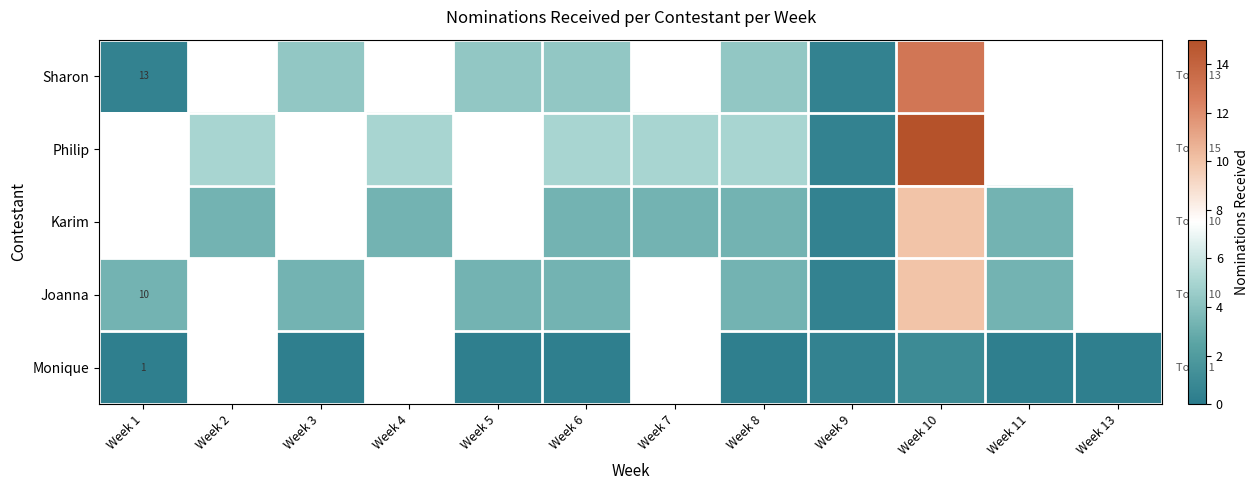

At which category is the sum across all series the highest?

Week 10